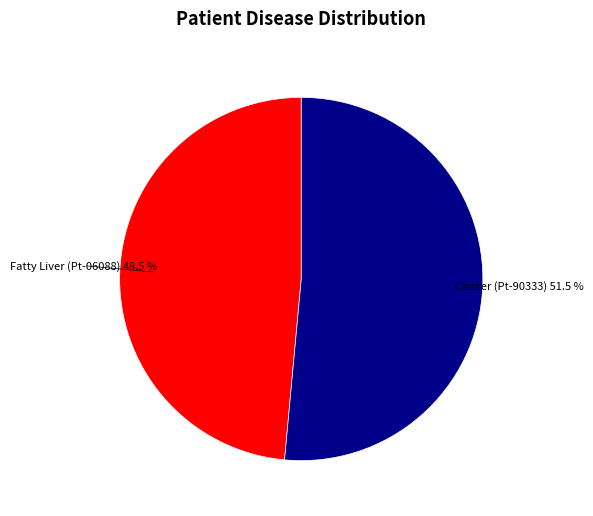

Is there any slice that represents more than half of the pie?

Yes